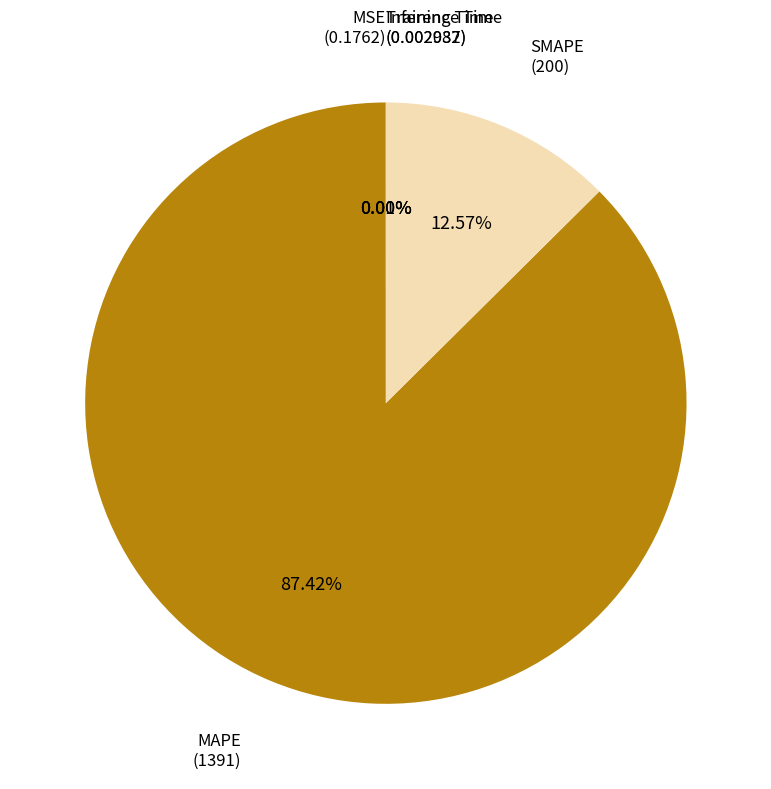

Does any single category account for the majority?

Yes